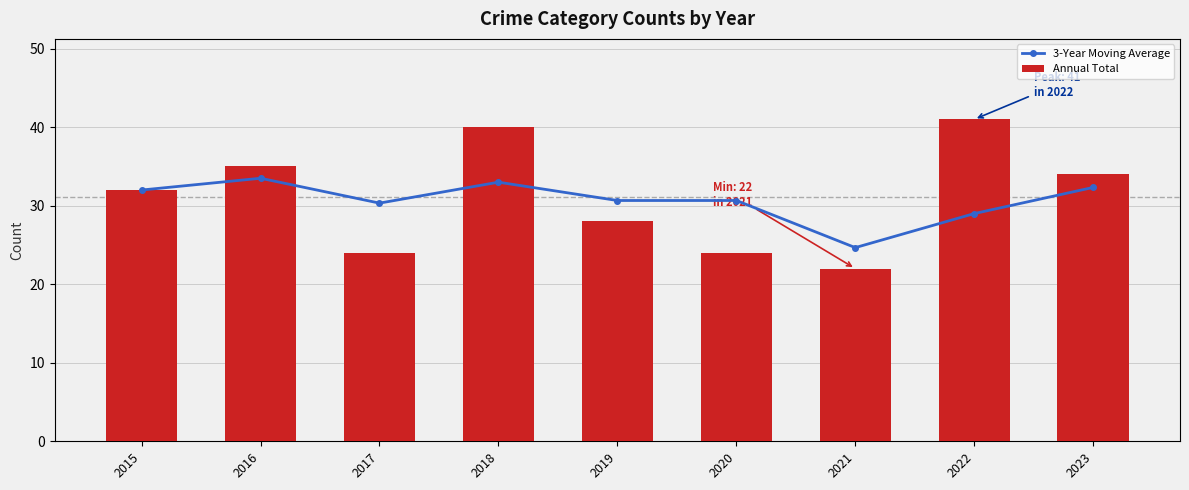

Count the number of categories in the chart.

9